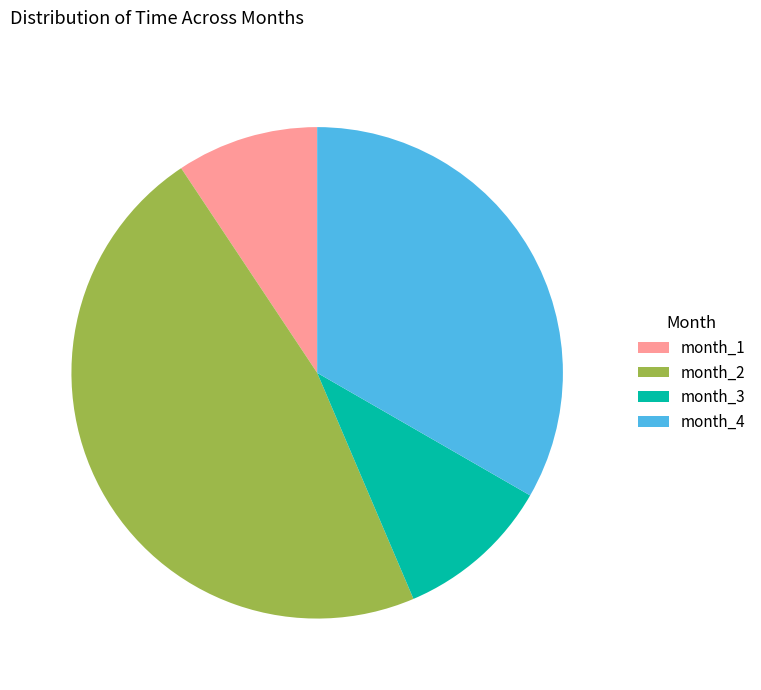

Combined, do month_2 and month_1 account for over 50%?

Yes